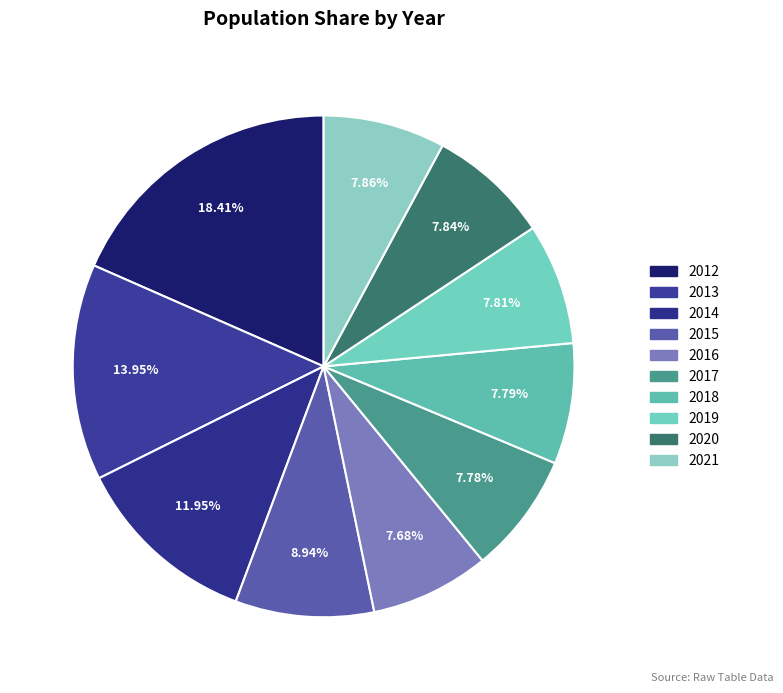

To the nearest percent, what portion does 2020 represent?

8%